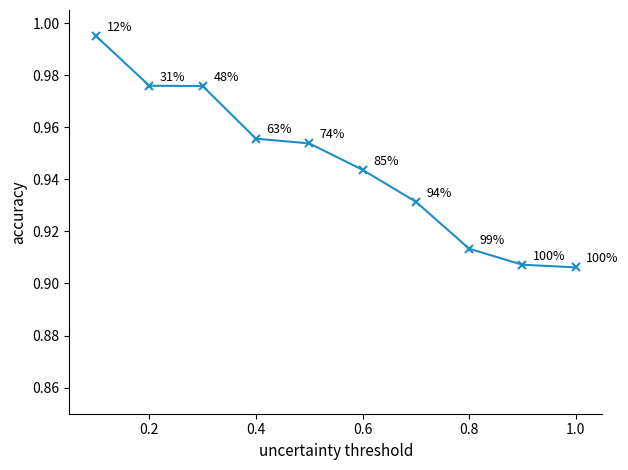

True or false: there are more than 1 points higher than both neighbors.

False